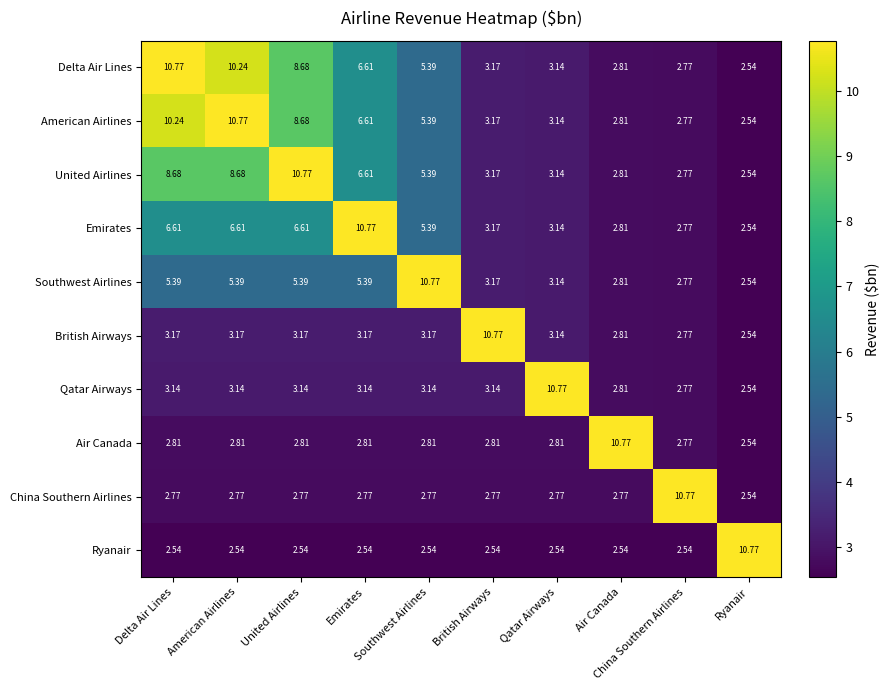

At which label does American Airlines first exceed 5?

Delta Air Lines